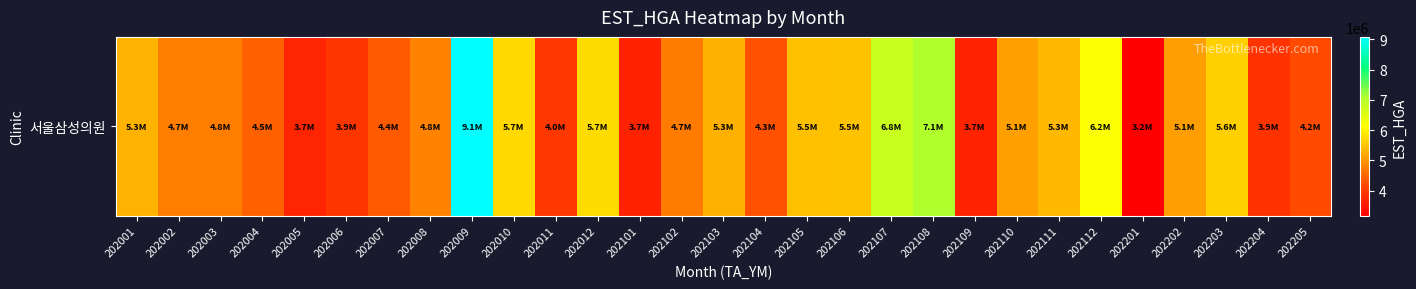

Reading left to right, extract all data points from this chart.

202001=5308134	202002=4746635	202003=4766937	202004=4456941	202005=3726716	202006=3941480	202007=4385838	202008=4799219	202009=9082598	202010=5724914	202011=3966986	202012=5745552	202101=3682460	202102=4739710	202103=5289017	202104=4301808	202105=5459067	202106=5480868	202107=6763287	202108=7052689	202109=3691801	202110=5094880	202111=5346103	202112=6158742	202201=3174777	202202=5077261	202203=5605937	202204=3916284	202205=4233799